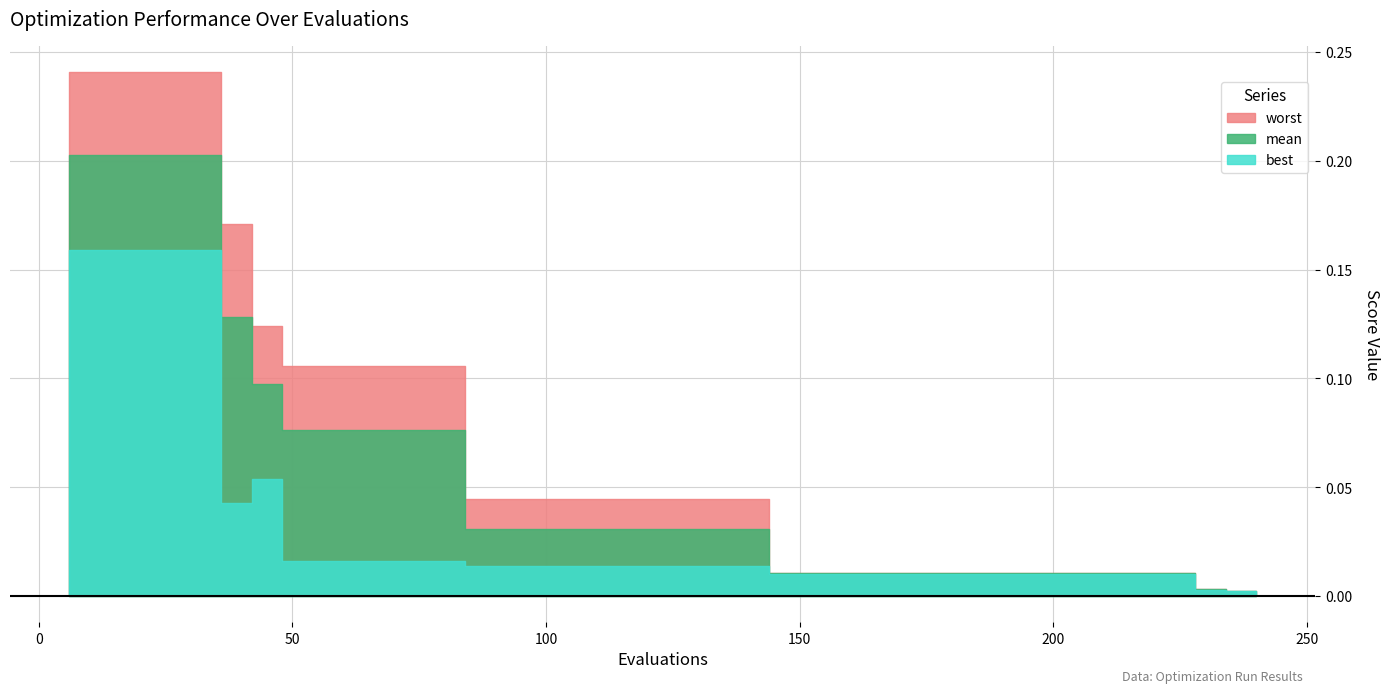

At which label is mean closest to 0?

234